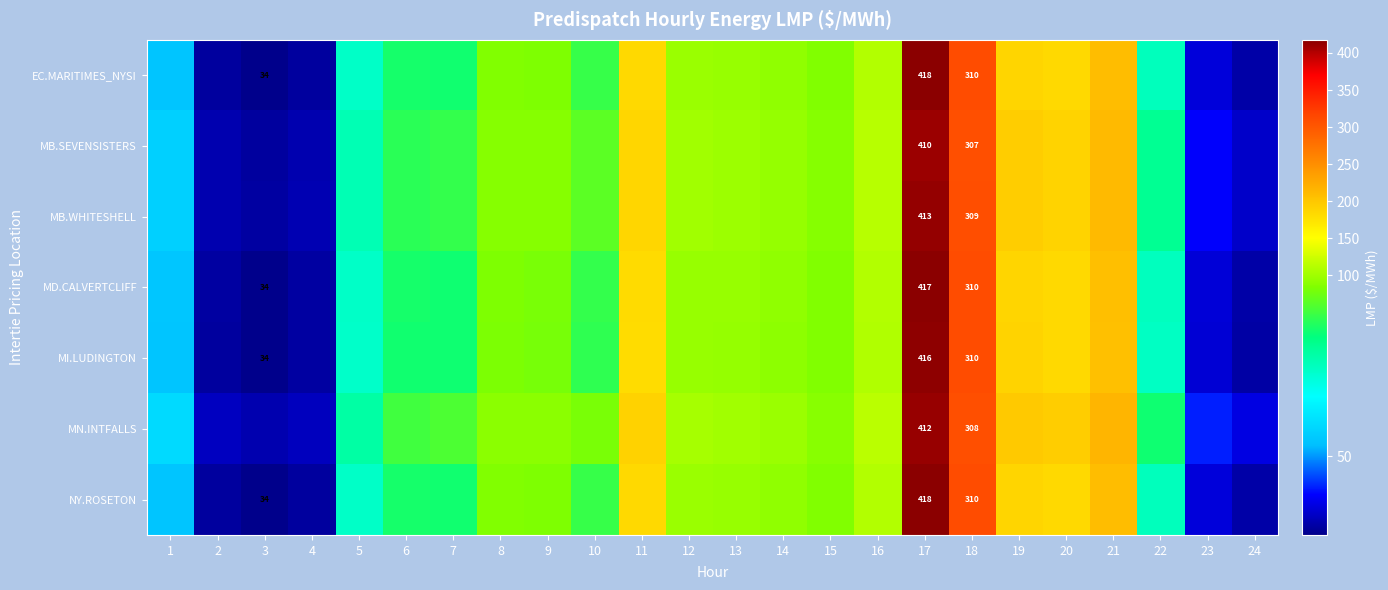

Rank the series at 23 from highest to lowest value.

MN.INTFALLS, MB.SEVENSISTERS, MB.WHITESHELL, EC.MARITIMES_NYSI, NY.ROSETON, MD.CALVERTCLIFF, MI.LUDINGTON